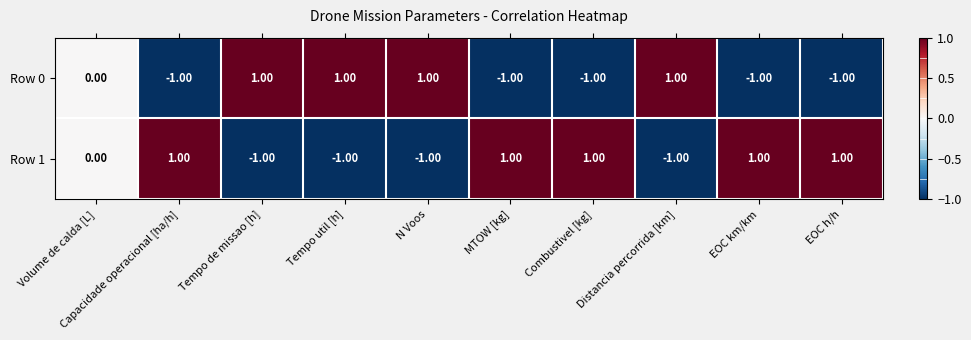

Which series has the largest total across all categories?

Row 1